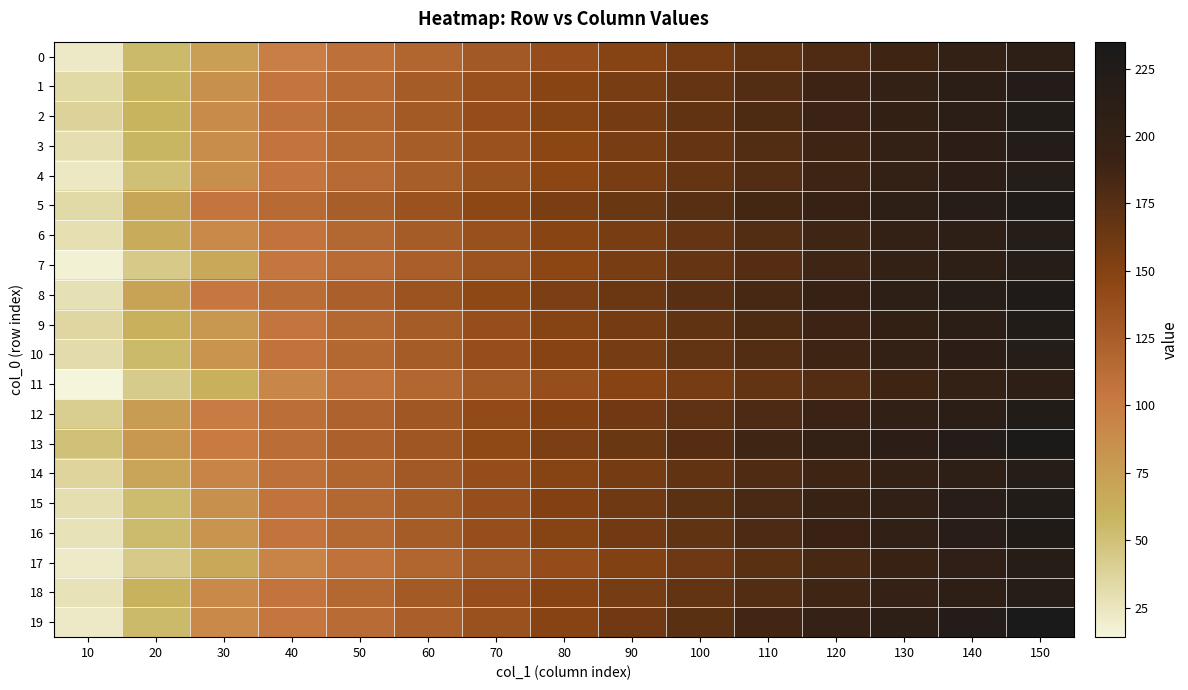

Which label corresponds to the largest value in the chart?

150